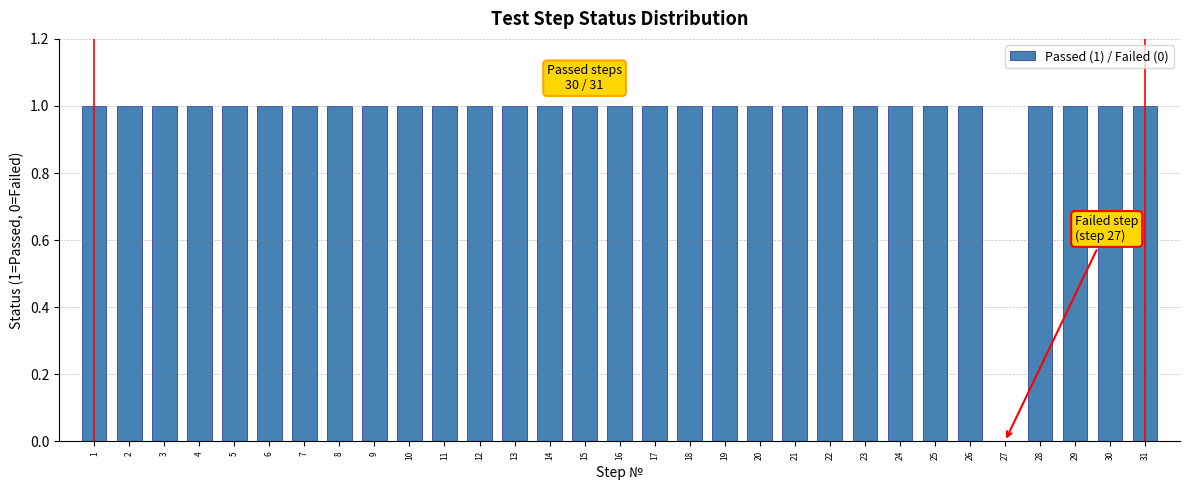

What is the sum of all values?

30